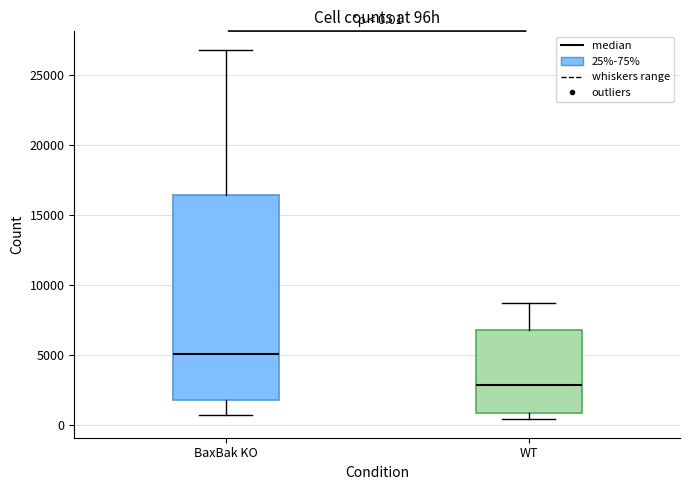

Which box has the highest median line?

BaxBak KO